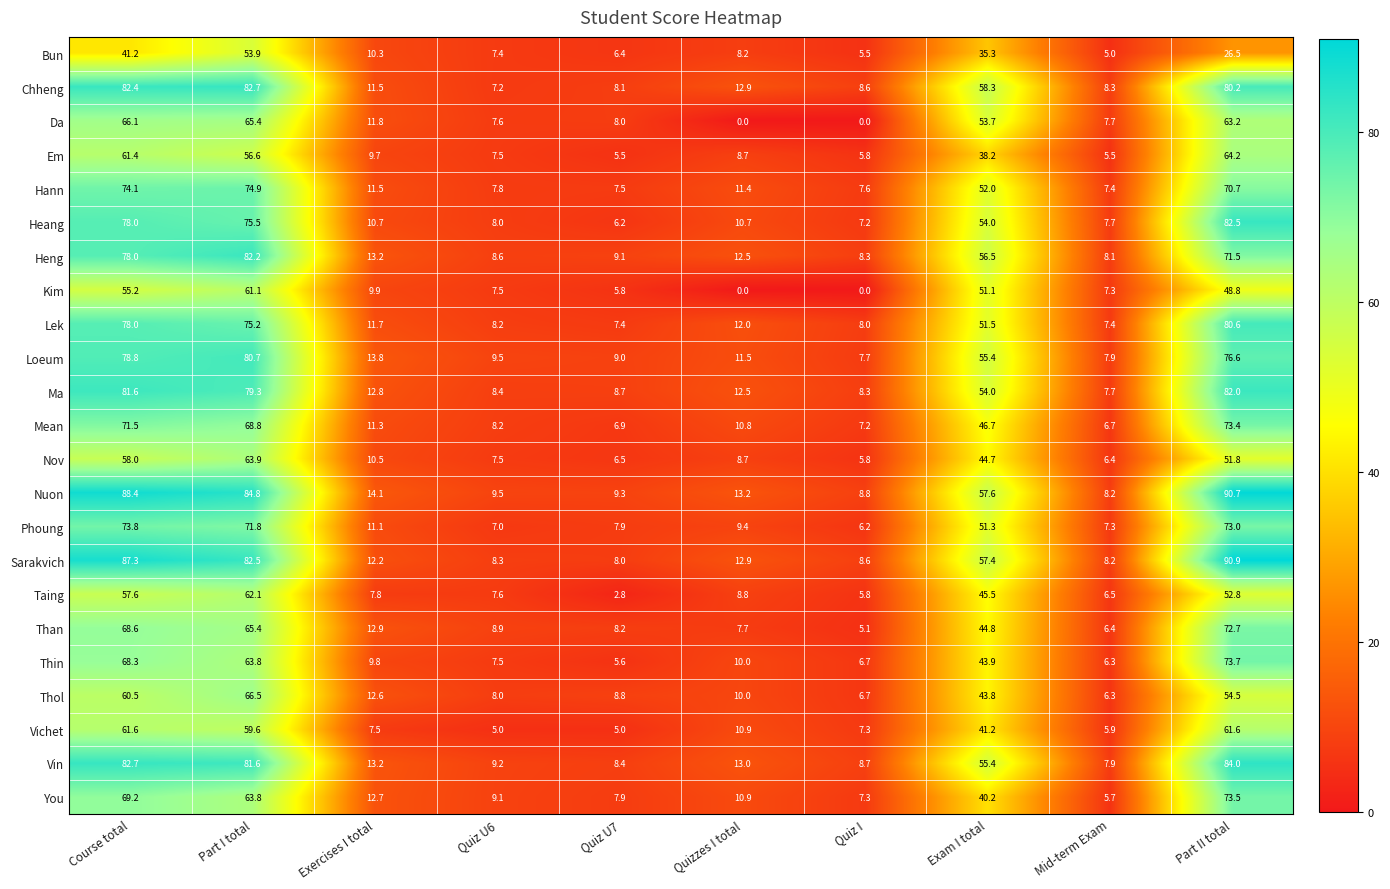

List the labels in order of Bun value, smallest first.

Mid-term Exam, Quiz I, Quiz U7, Quiz U6, Quizzes I total, Exercises I total, Part II total, Exam I total, Course total, Part I total